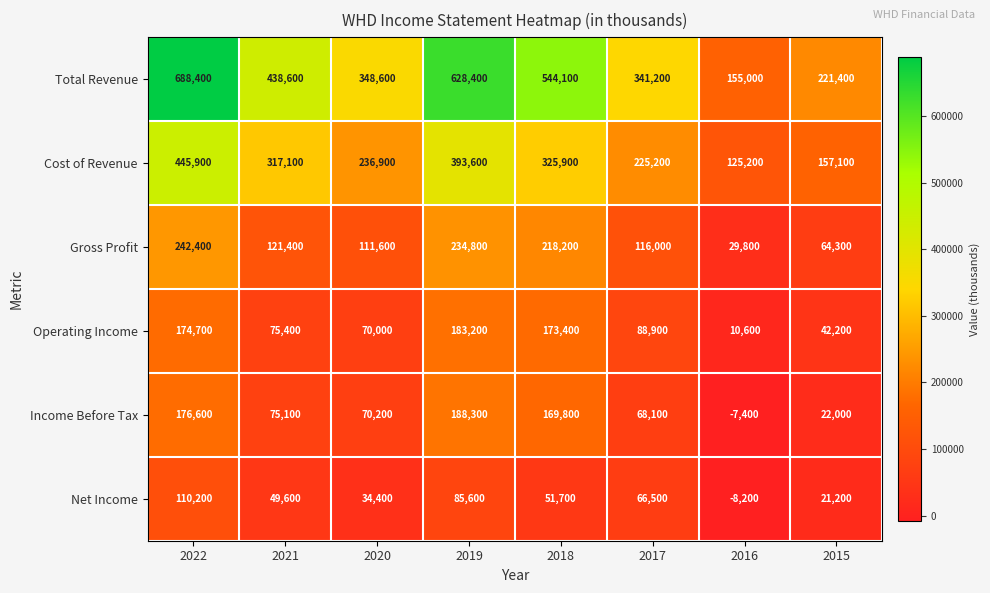

Which series has the widest spread of values?

Total Revenue